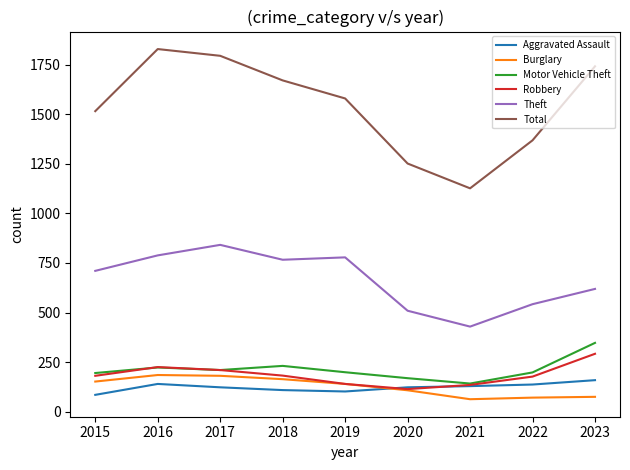

Which series has the widest spread of values?

Total